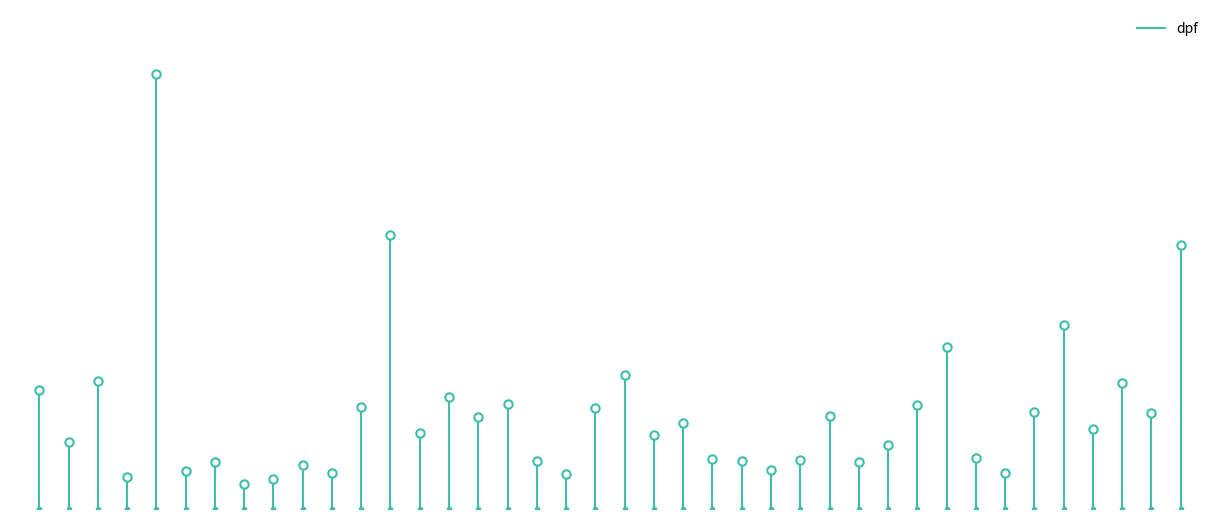

What is the sum of all values?

0.6